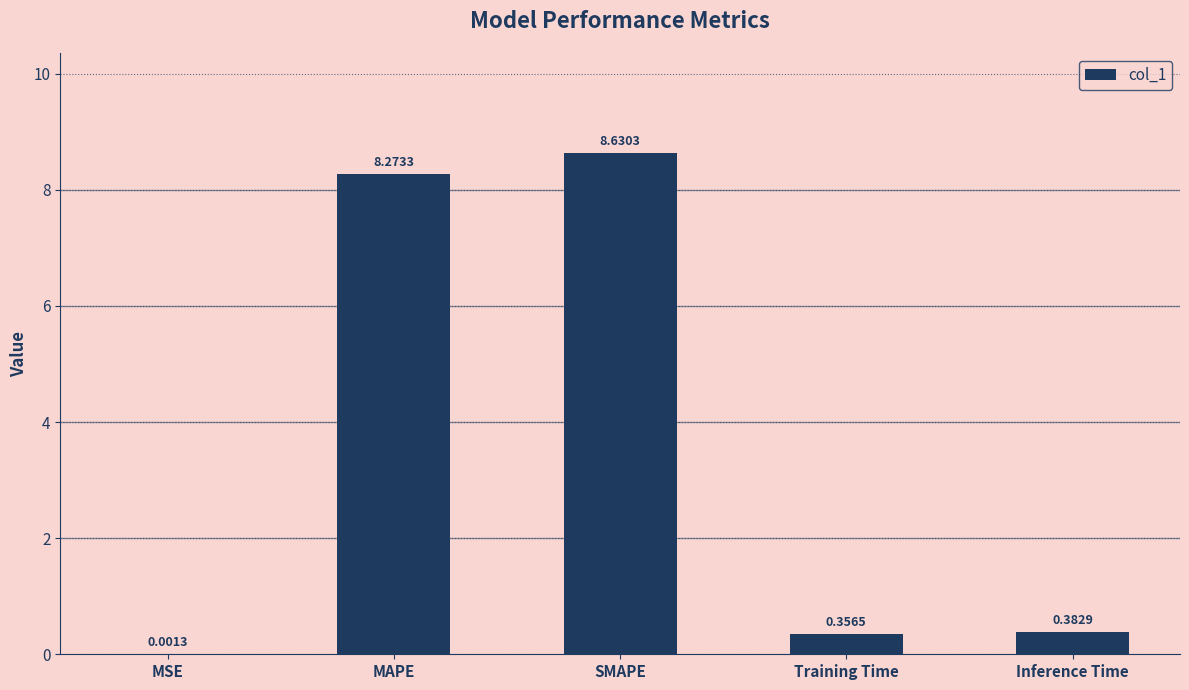

Count the number of data series in this chart.

1